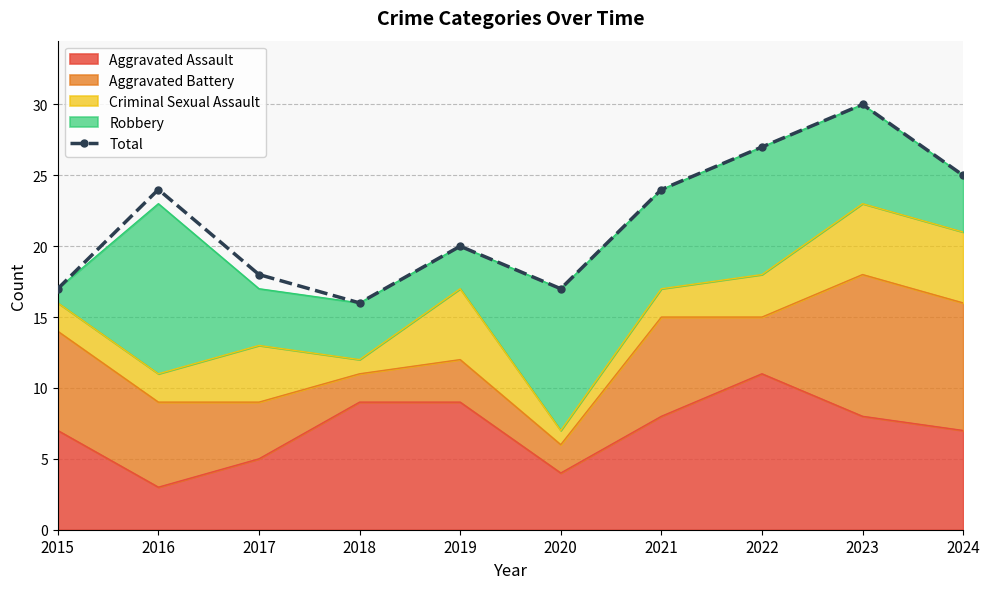

At which label is the value closest to 23?

2016